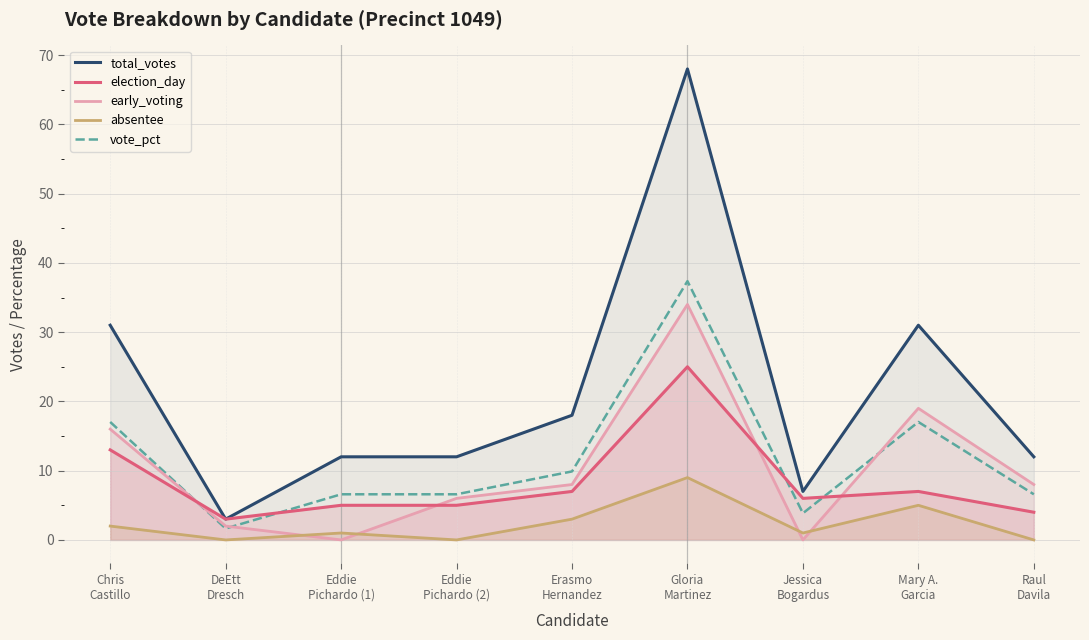

What is the value of the election_day point at the 7th from the left?

6.0